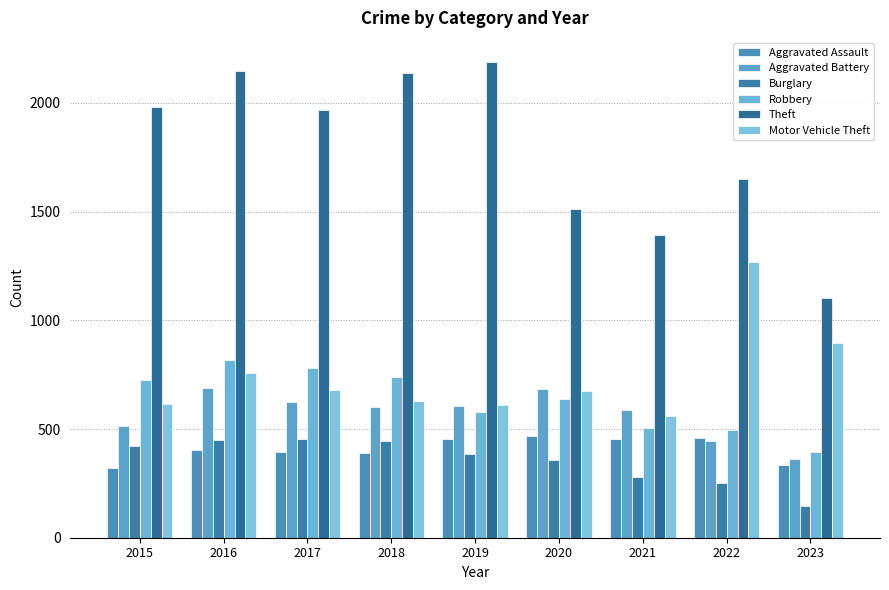

What are all the series names shown in the legend?

Aggravated Assault, Aggravated Battery, Burglary, Robbery, Theft, Motor Vehicle Theft